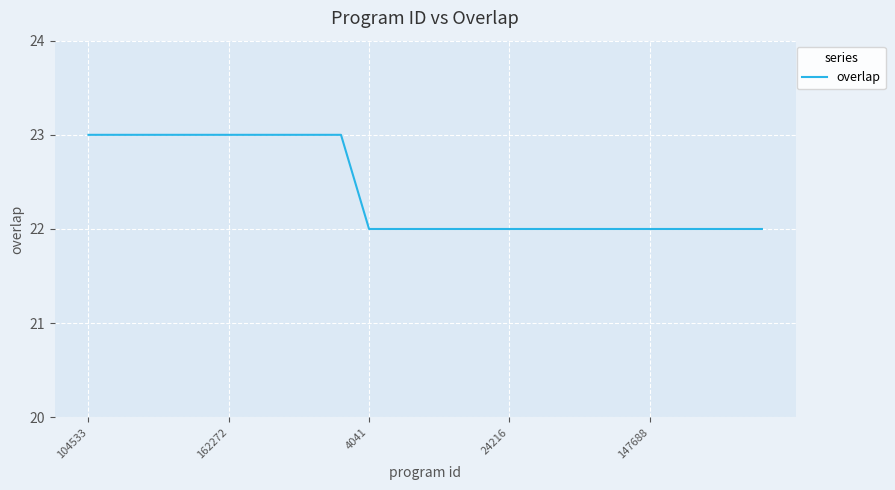

What is the greatest value displayed?

23